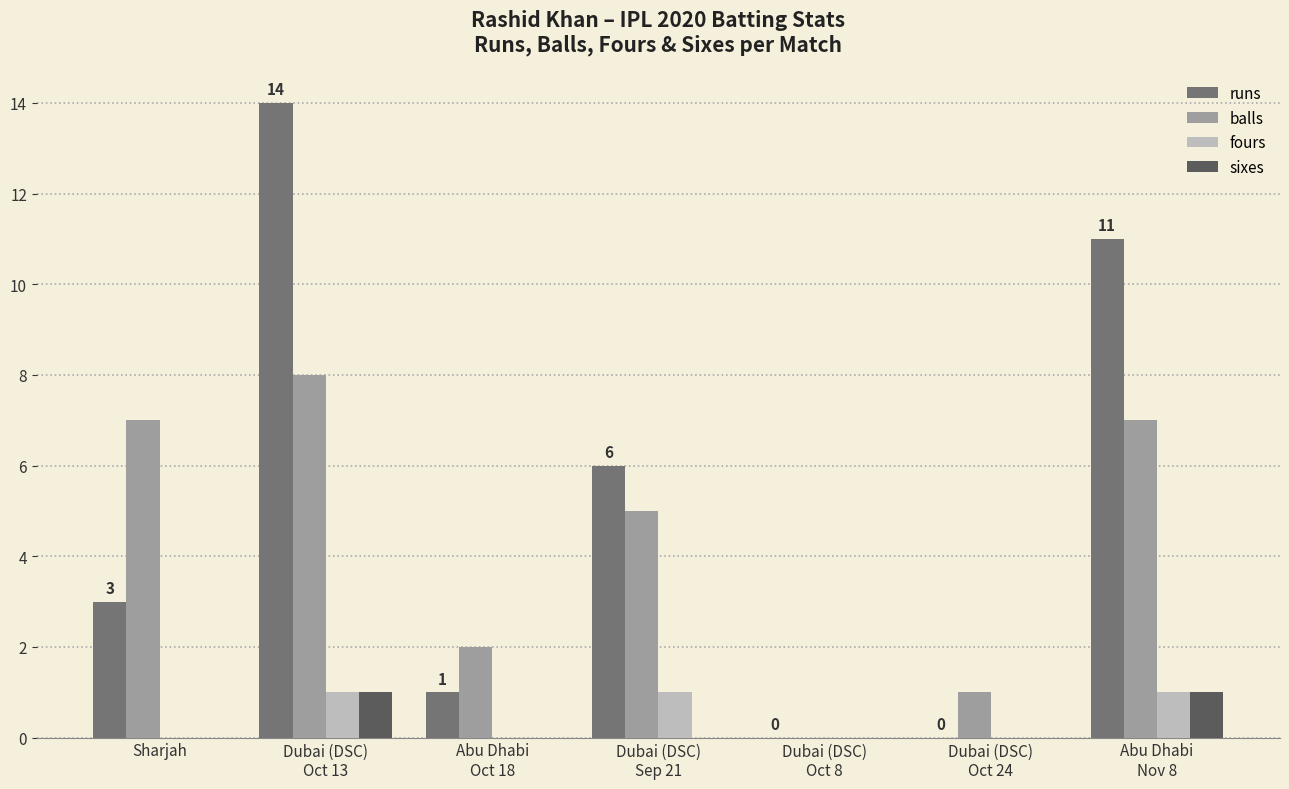

Reading right to left, list all the values displayed in this chart.

runs: Abu Dhabi
Nov 8=11	Dubai (DSC)
Oct 24=0	Dubai (DSC)
Oct 8=0	Dubai (DSC)
Sep 21=6	Abu Dhabi
Oct 18=1	Dubai (DSC)
Oct 13=14	Sharjah=3
balls: Abu Dhabi
Nov 8=7	Dubai (DSC)
Oct 24=1	Dubai (DSC)
Oct 8=0	Dubai (DSC)
Sep 21=5	Abu Dhabi
Oct 18=2	Dubai (DSC)
Oct 13=8	Sharjah=7
fours: Abu Dhabi
Nov 8=1	Dubai (DSC)
Oct 24=0	Dubai (DSC)
Oct 8=0	Dubai (DSC)
Sep 21=1	Abu Dhabi
Oct 18=0	Dubai (DSC)
Oct 13=1	Sharjah=0
sixes: Abu Dhabi
Nov 8=1	Dubai (DSC)
Oct 24=0	Dubai (DSC)
Oct 8=0	Dubai (DSC)
Sep 21=0	Abu Dhabi
Oct 18=0	Dubai (DSC)
Oct 13=1	Sharjah=0